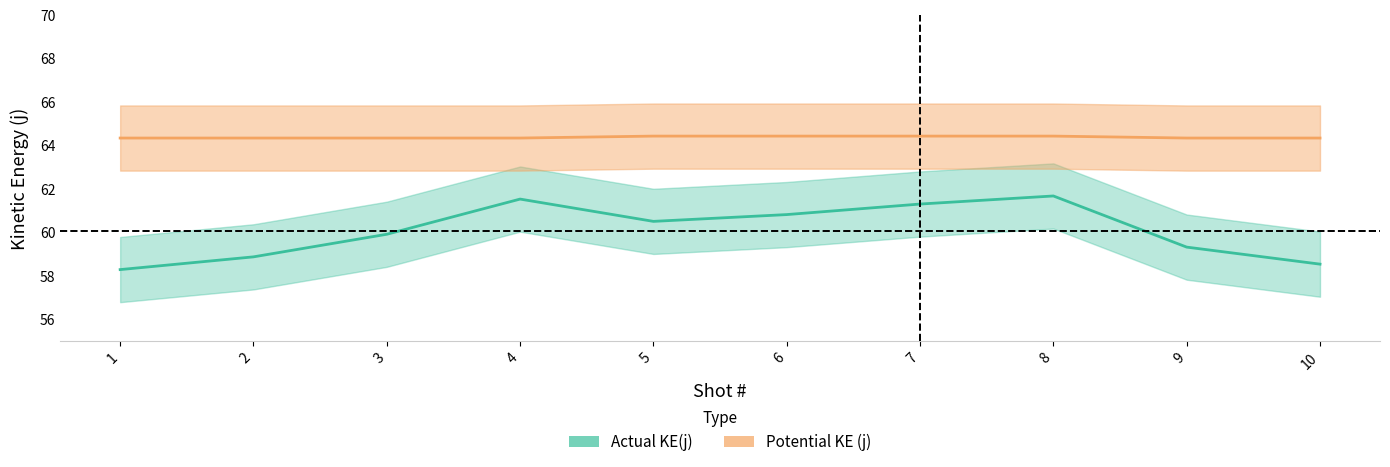

What is the spread (max minus min) of values at 8?

2.8